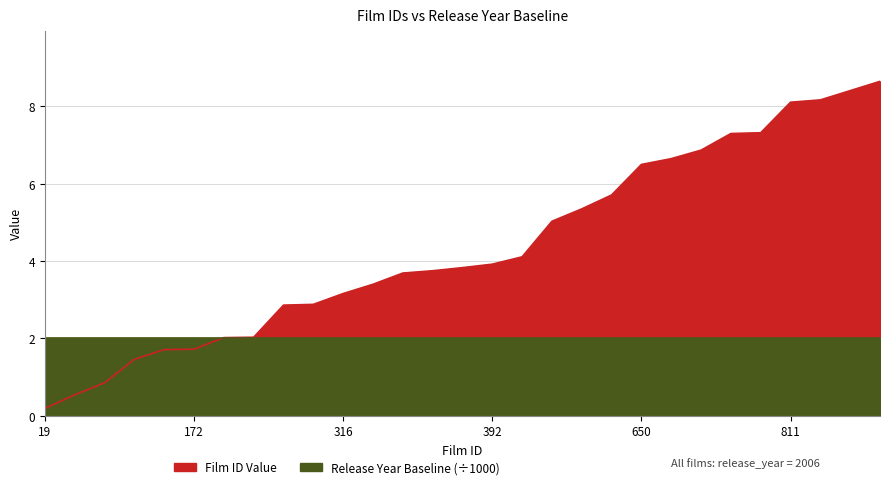

Where does the data first go above 3?

316